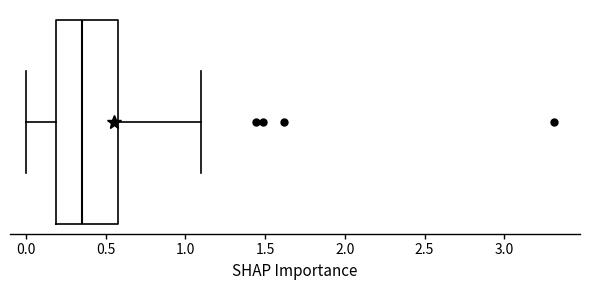

Transcribe this box plot: give where the median line is, the range the box spans, and where the two whiskers end, as read against the x-axis. The values are not printed on the chart, so give them approximately, as read against the axis.

median 0.35, box 0.20 to 0.60, whiskers 0.00 to 1.10